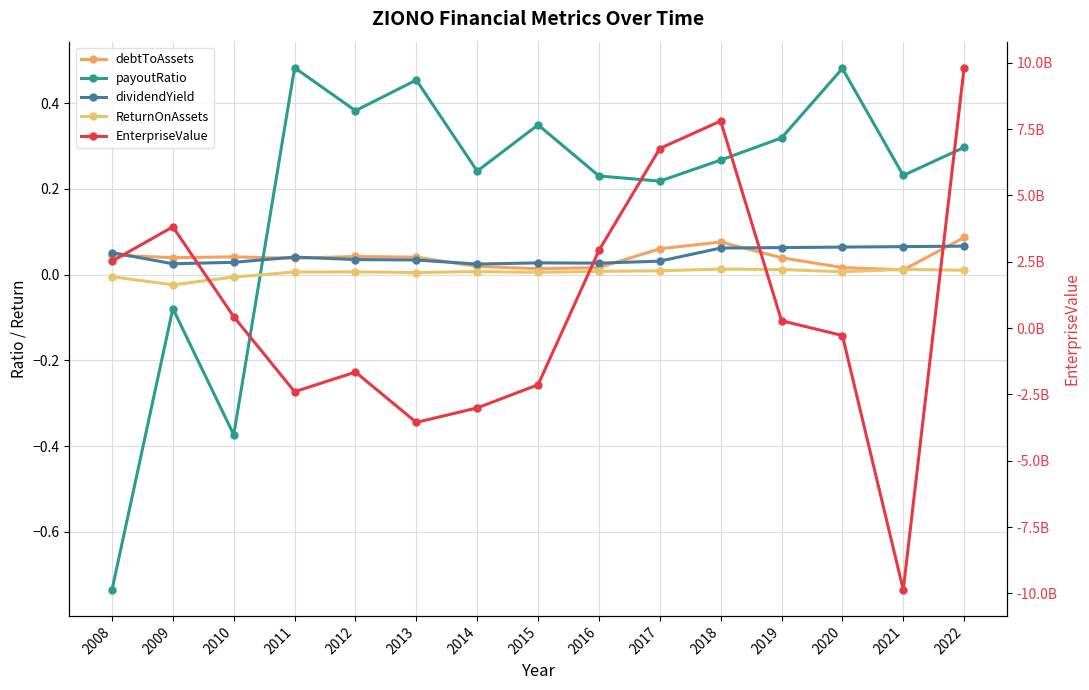

At 2020, list the series in order from largest to smallest.

payoutRatio, dividendYield, debtToAssets, ReturnOnAssets, EnterpriseValue